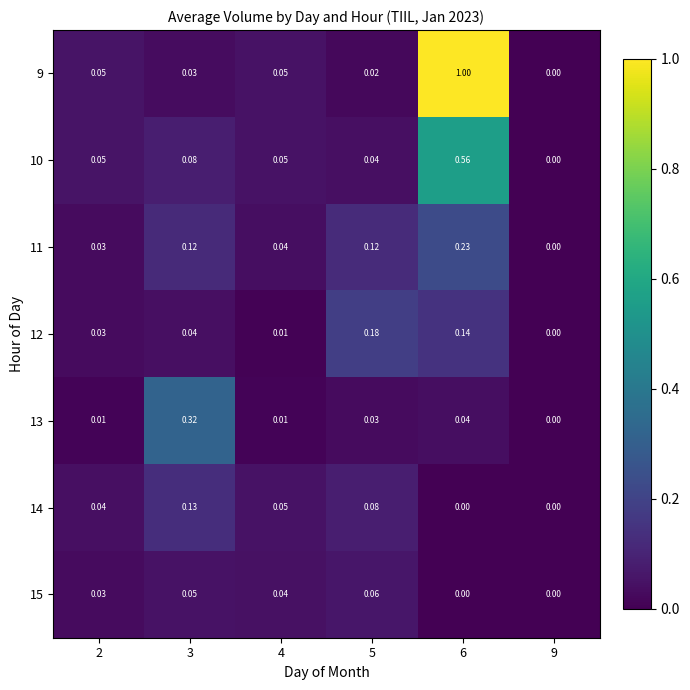

Is the value of 13 at 9 greater than the value of 12 at 5?

No